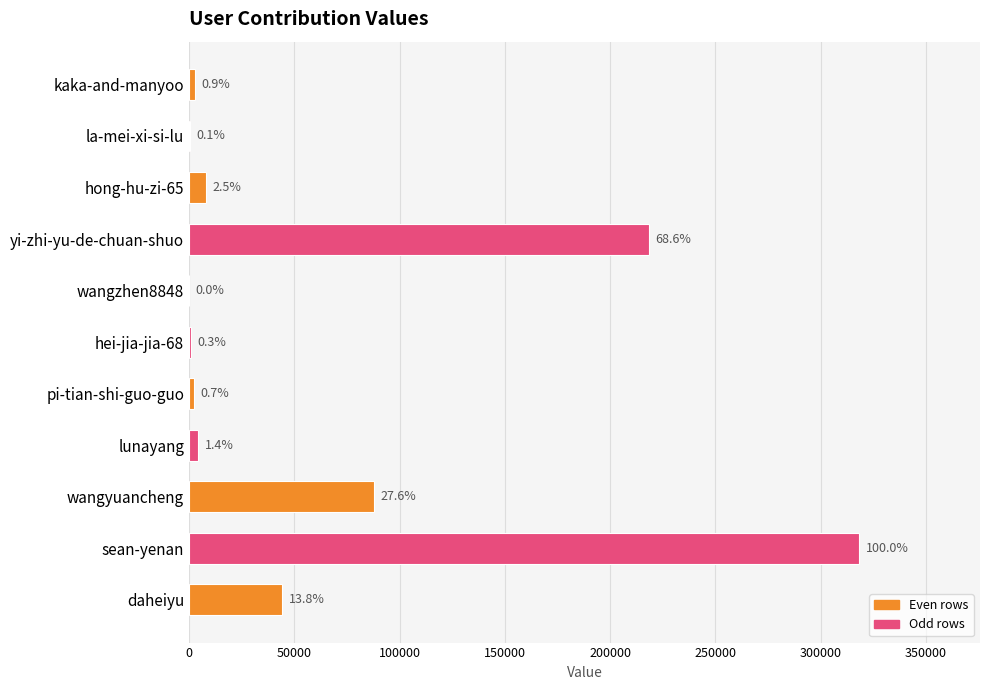

What is the minimum value shown in the chart?

63